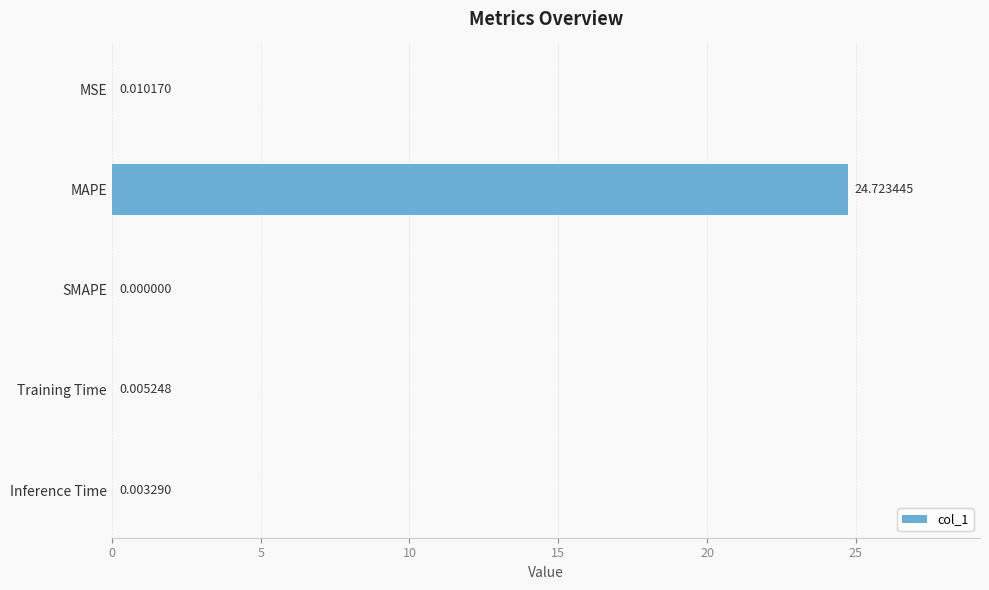

What is the sum of all values?

24.7